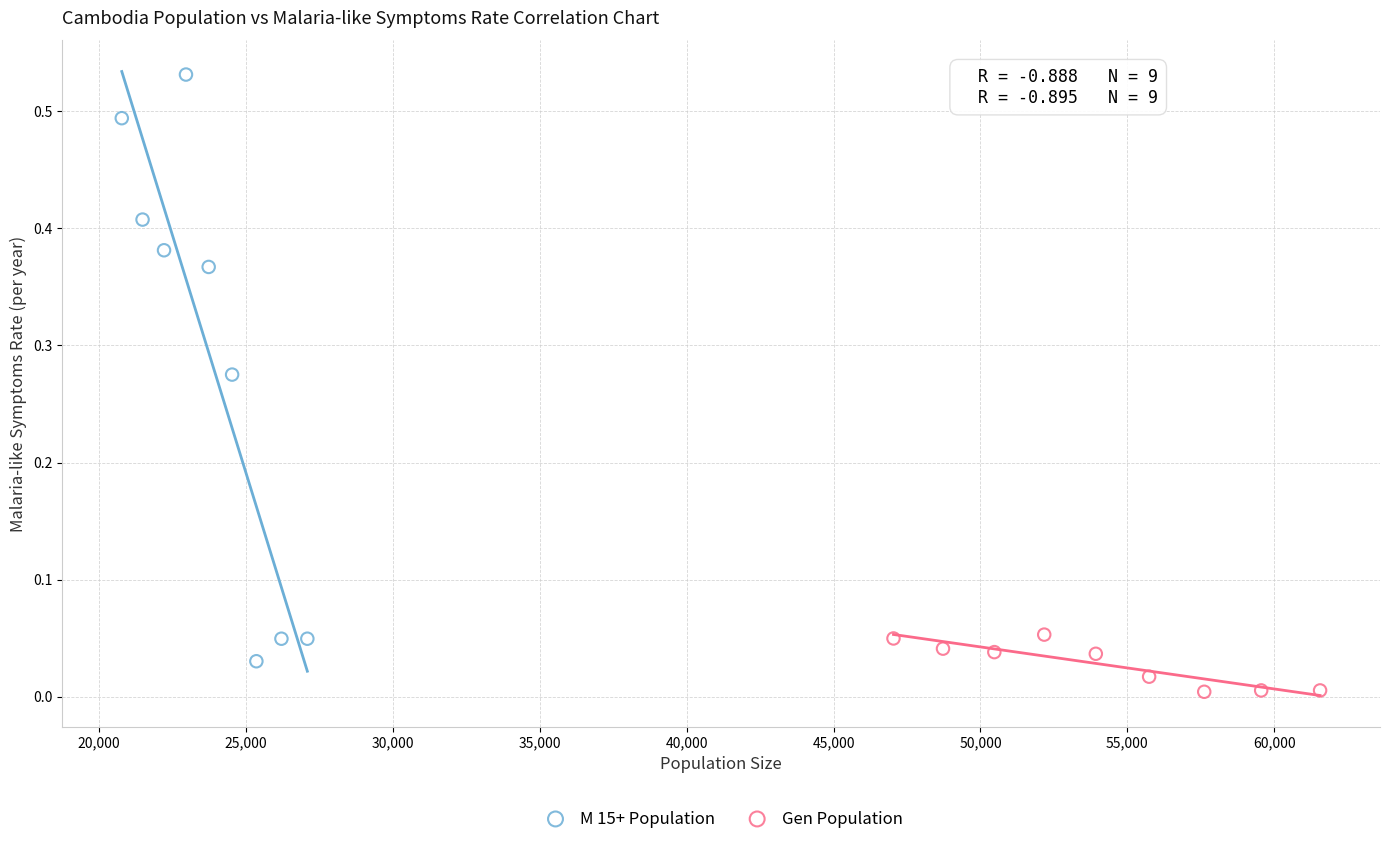

Which series has the widest spread of Y values?

M 15+ Population